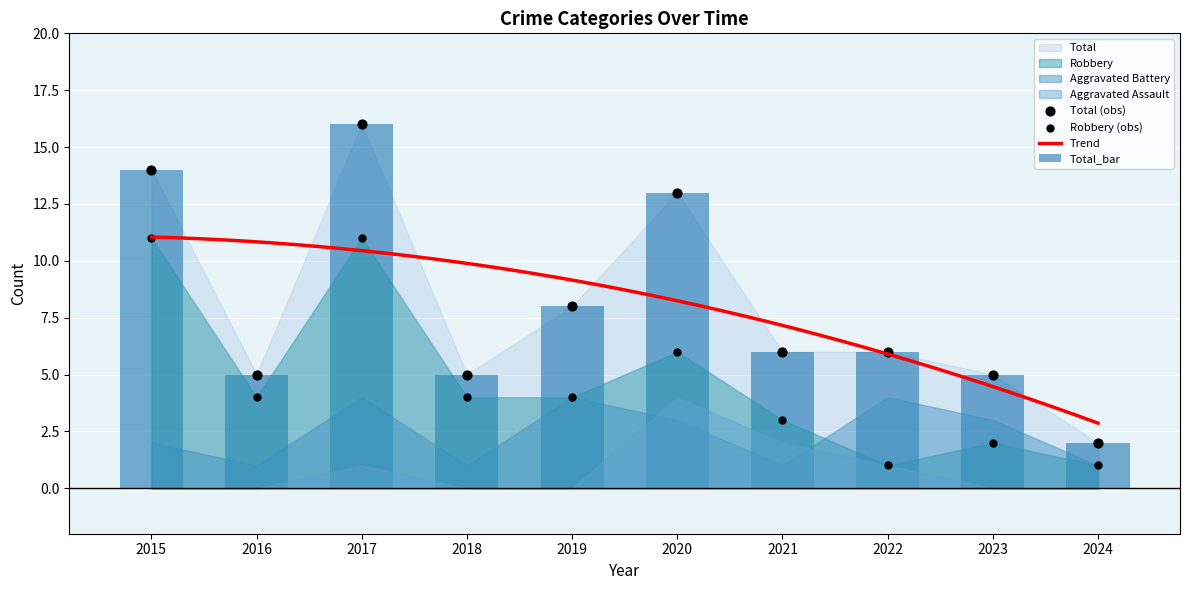

At how many categories does at least one series exceed 1?

10